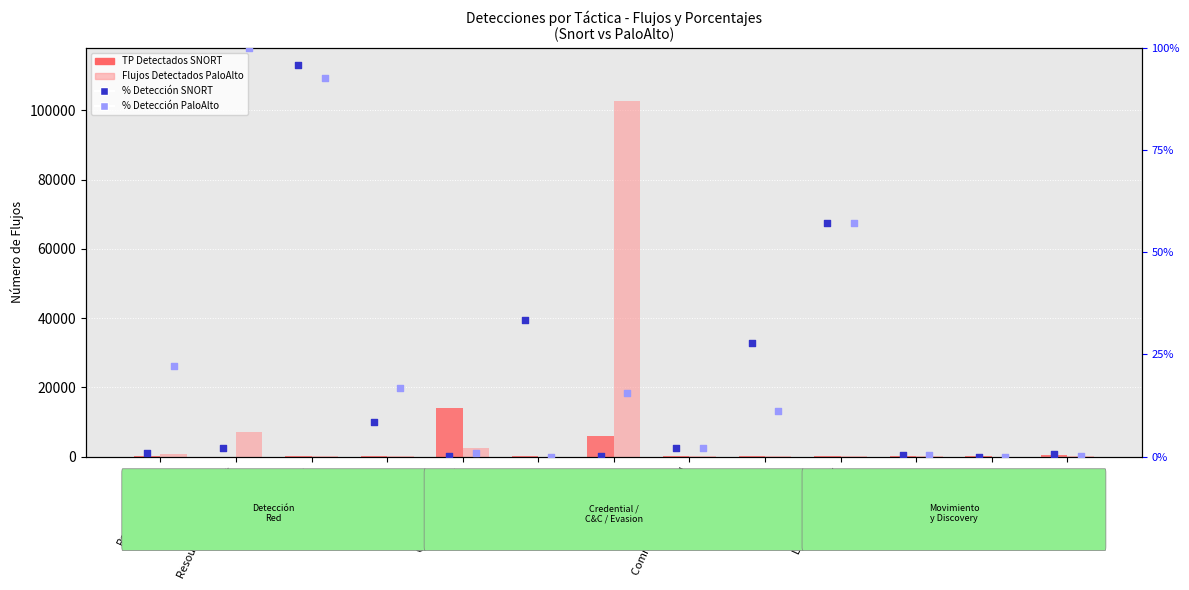

Is the value of % Detección SNORT at Discovery greater than the value of Flujos Detectados PaloAlto at Exfiltration?

Yes